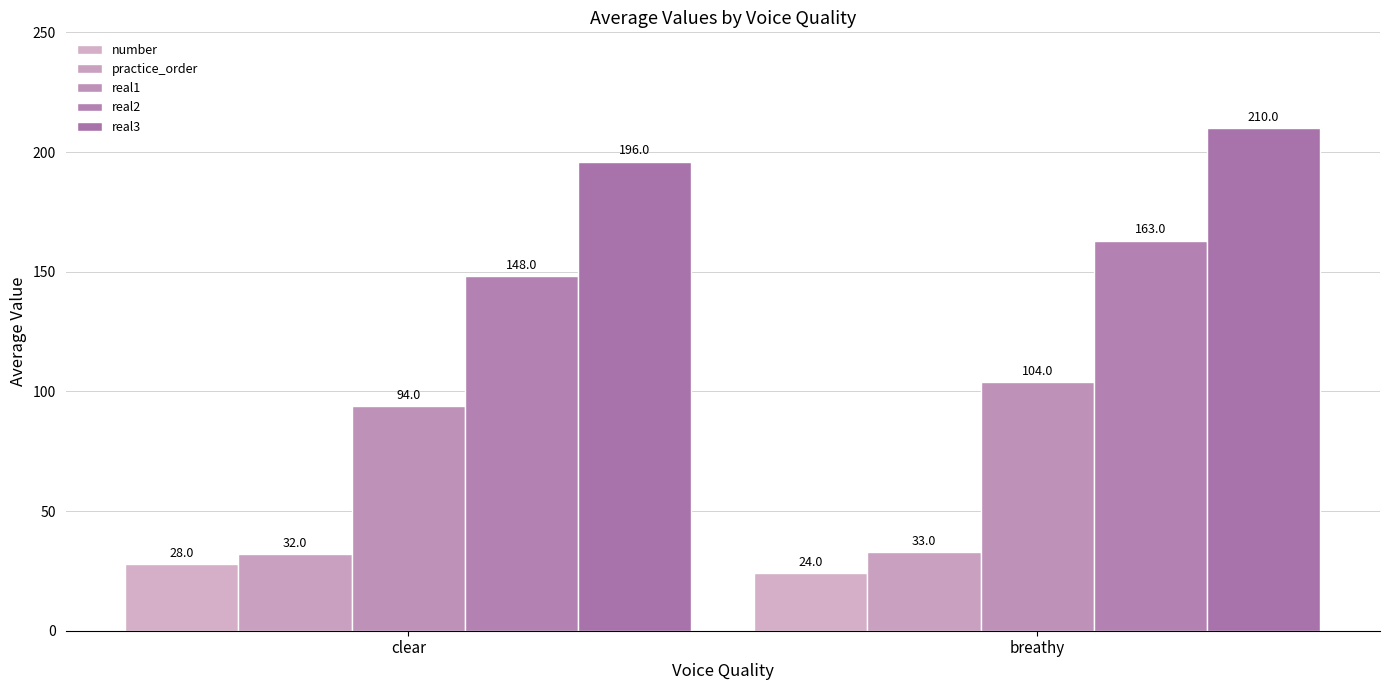

At which label is real1 closest to 99?

clear